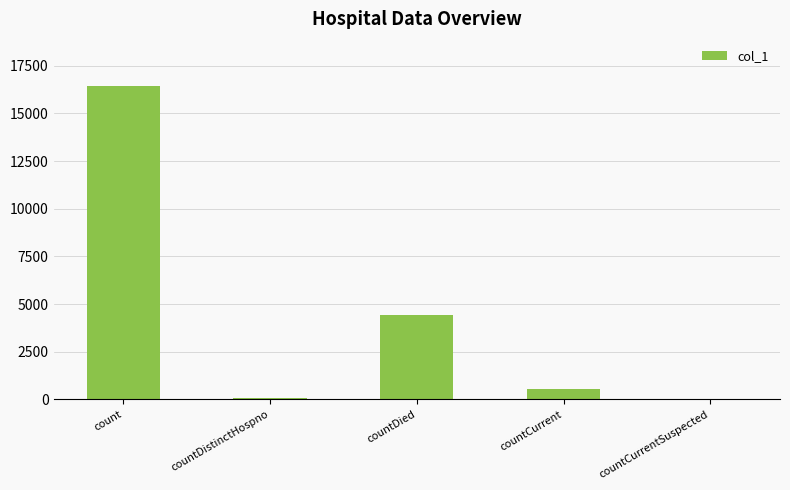

What is the maximum value shown in the chart?

16446